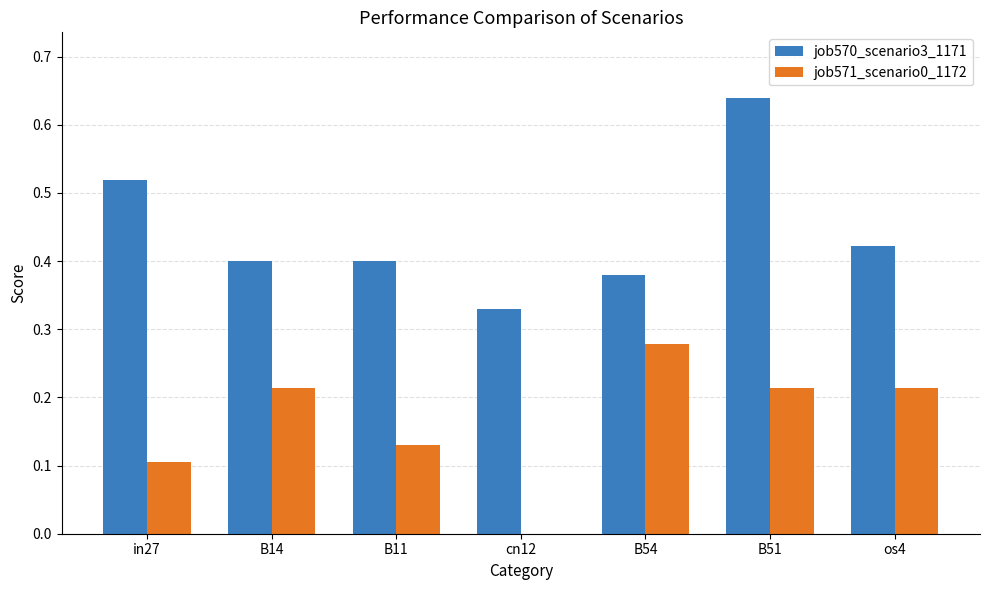

The value of job571_scenario0_1172 at B11 is 0.1. True or false?

True